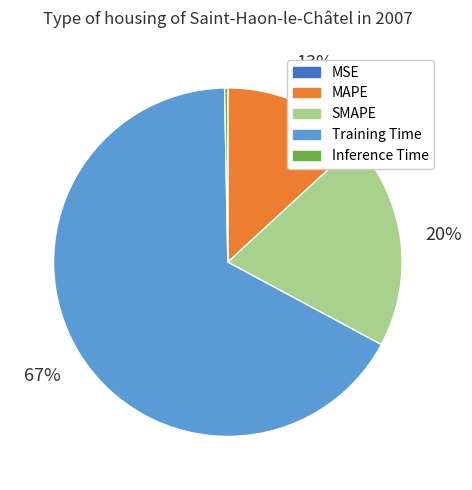

What percentage is the SMAPE slice, to the nearest percent?

20%